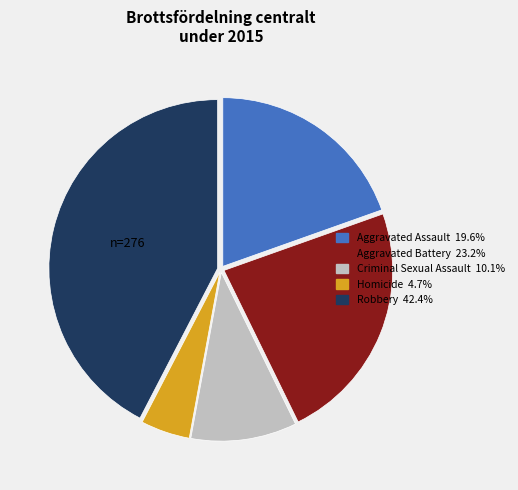

Approximately how many times larger is the value at Homicide compared to Aggravated Assault?

0.2